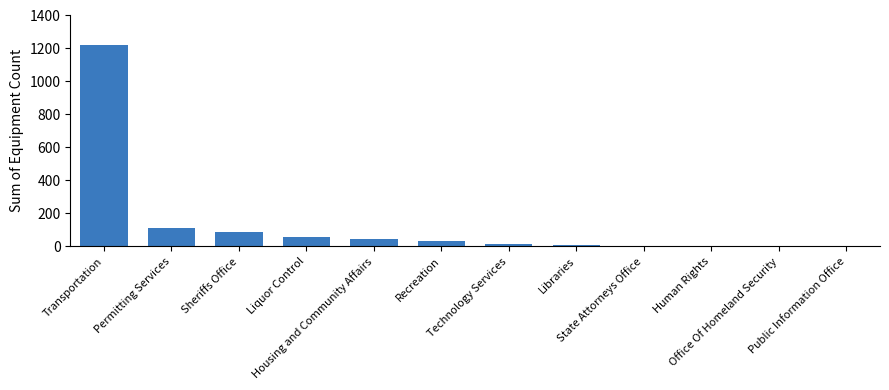

What is the maximum value shown in the chart?

1221